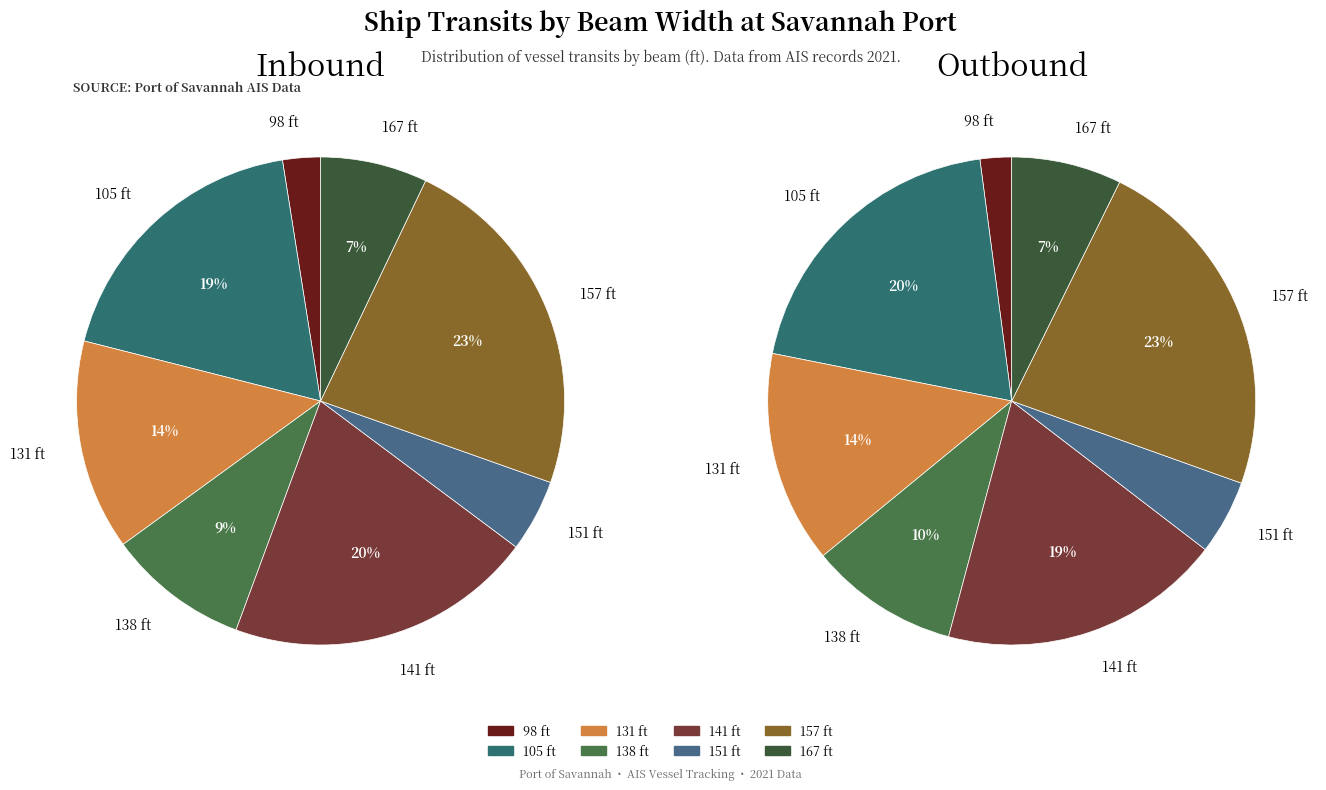

Rank the series by their maximum value, from lowest to highest.

Outbound, Inbound